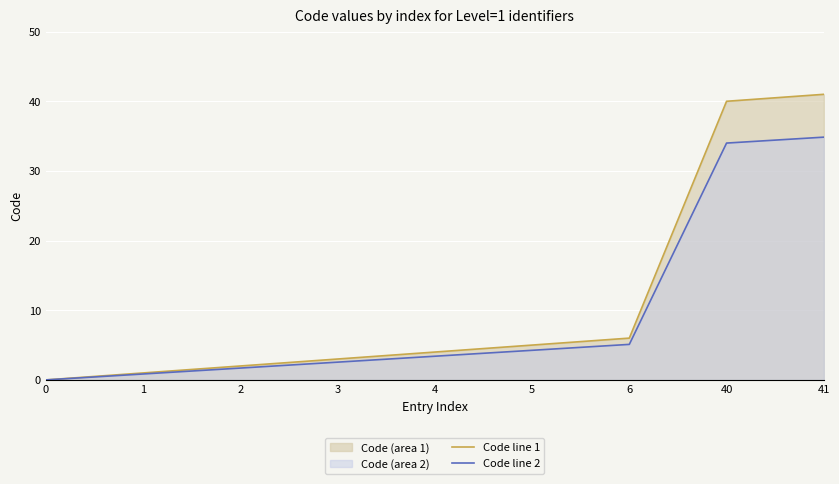

How many lines are shown in the chart?

2